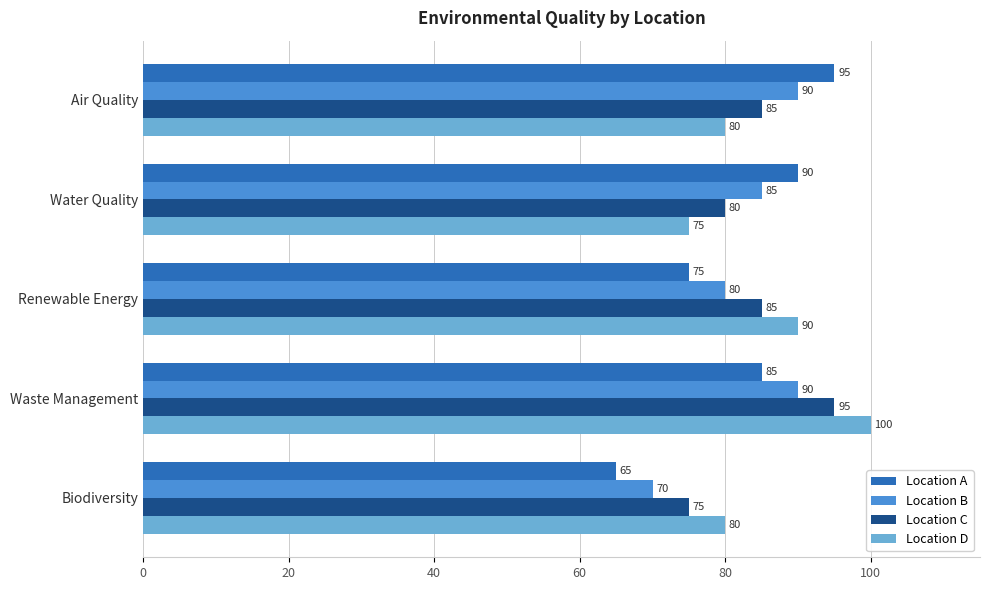

At how many categories does at least one series exceed 89?

4